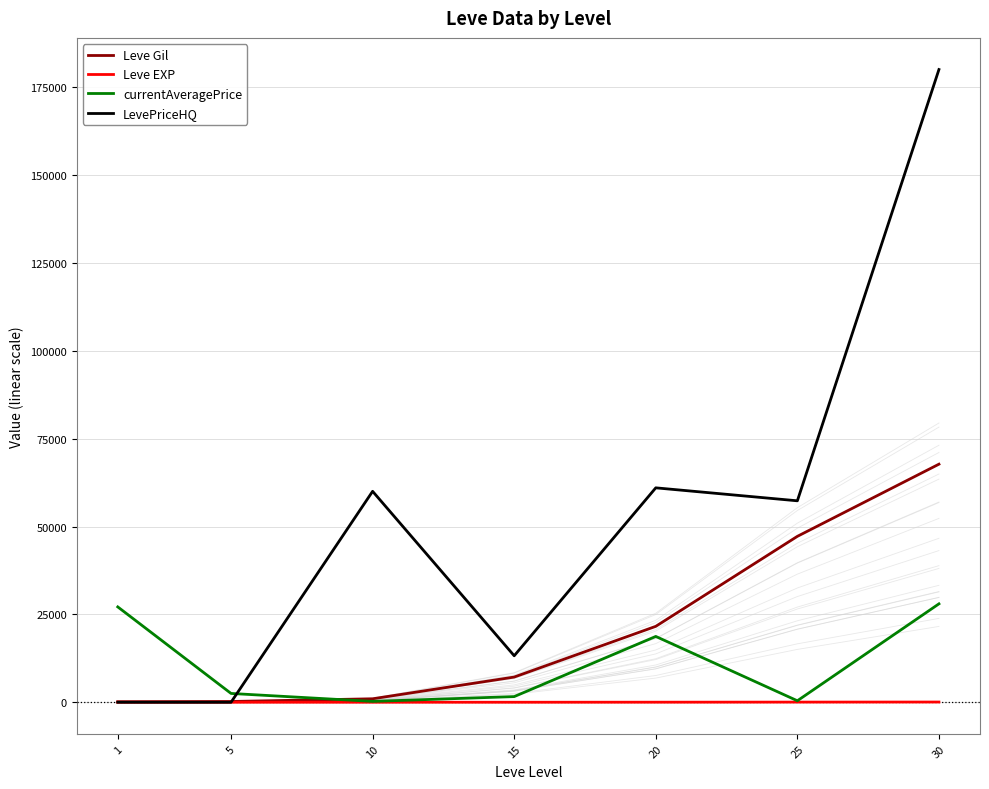

True or false: Leve Gil has a value of 67730 at 30.

True